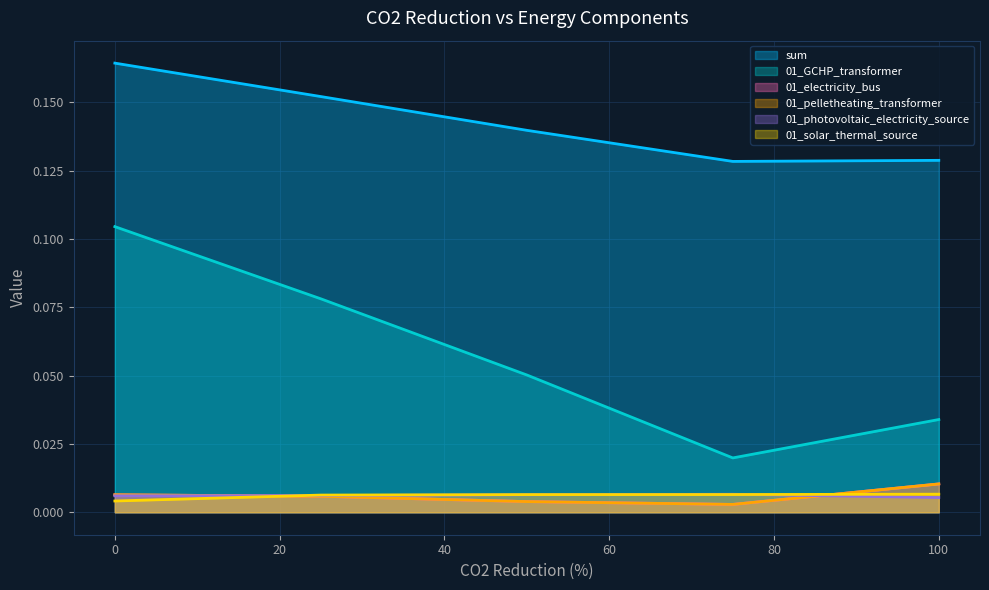

At which label does 01_photovoltaic_electricity_source reach its minimum?

100